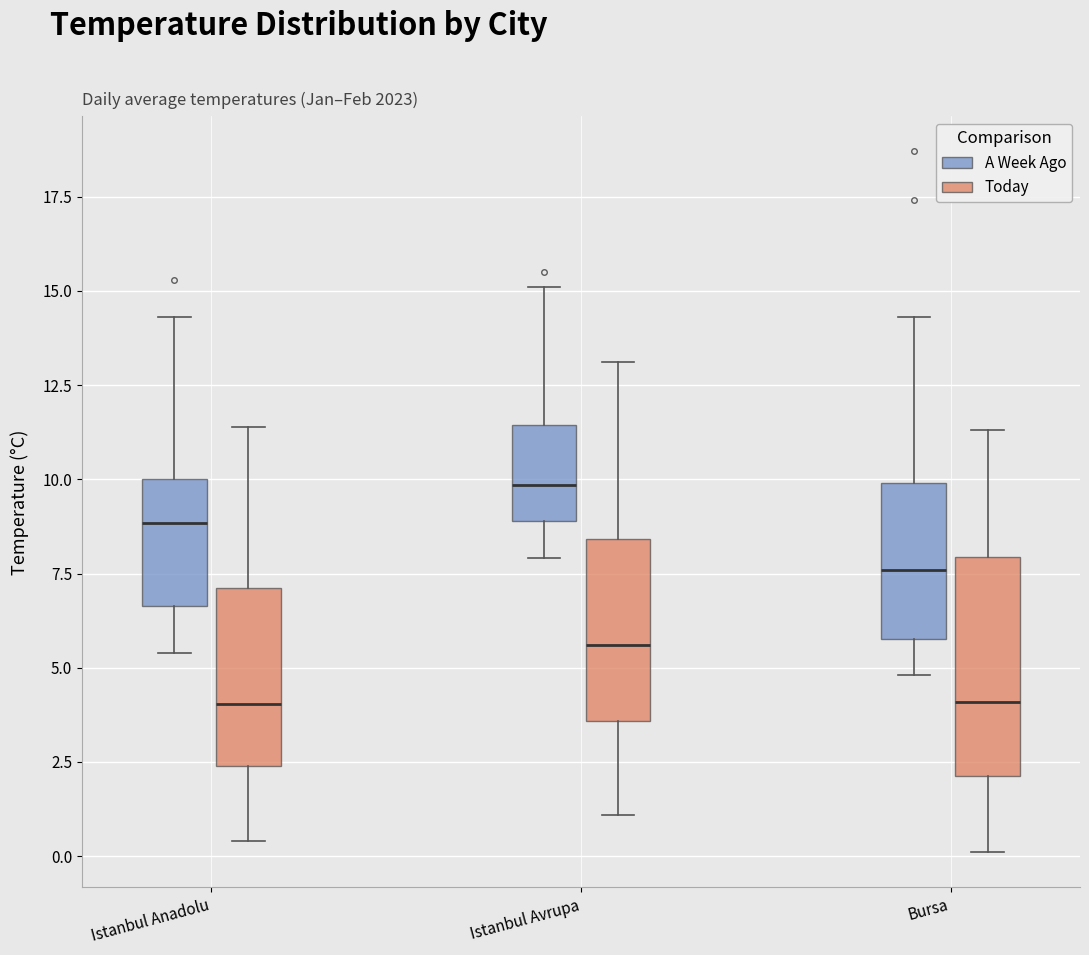

Which box's median line is the highest?

Istanbul Avrupa (A Week Ago)